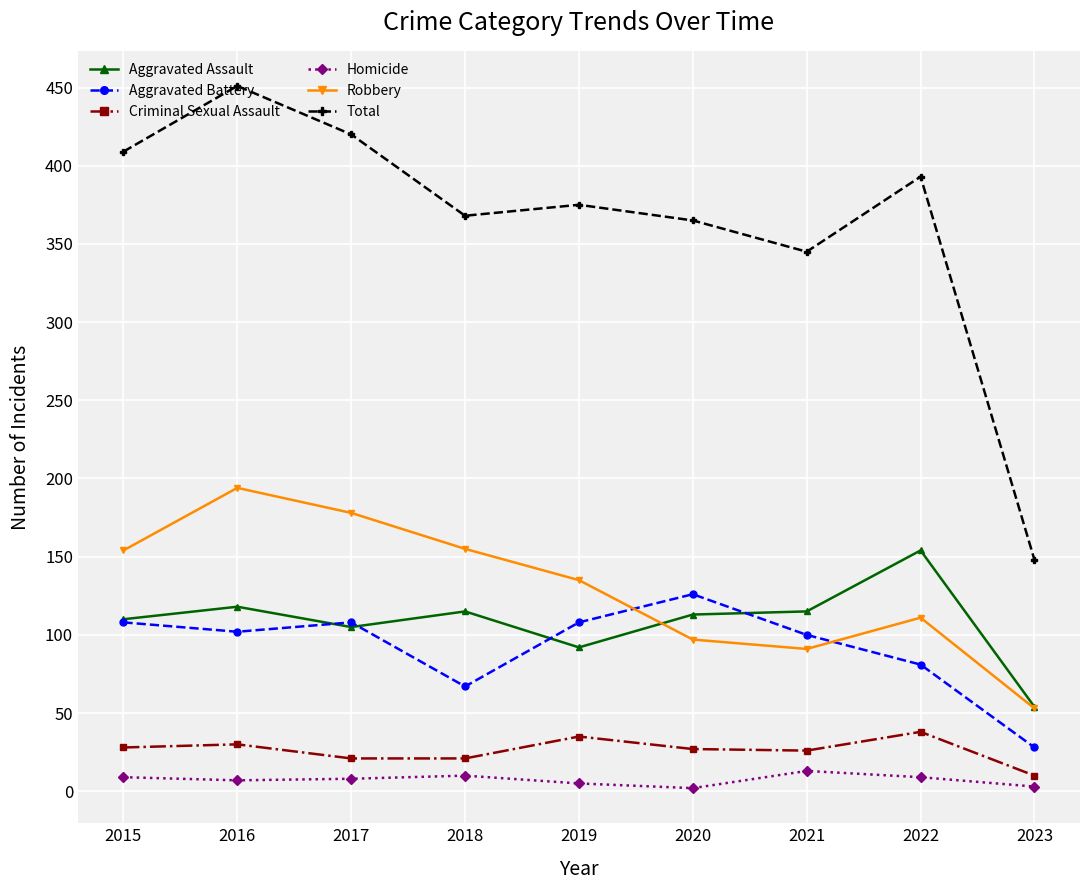

At how many categories does at least one series exceed 44?

9